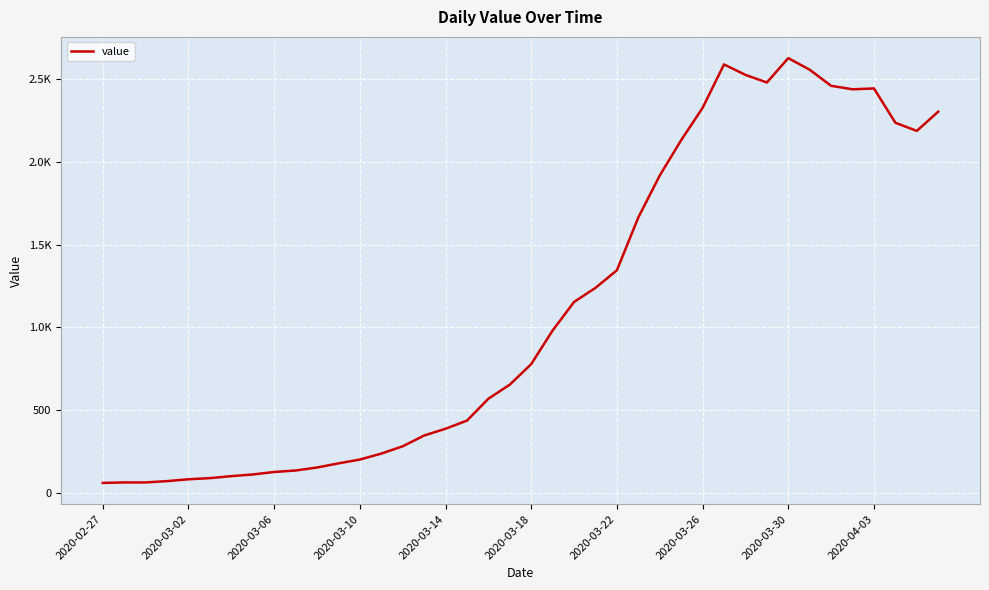

Does the chart display data point markers on the line(s)?

No